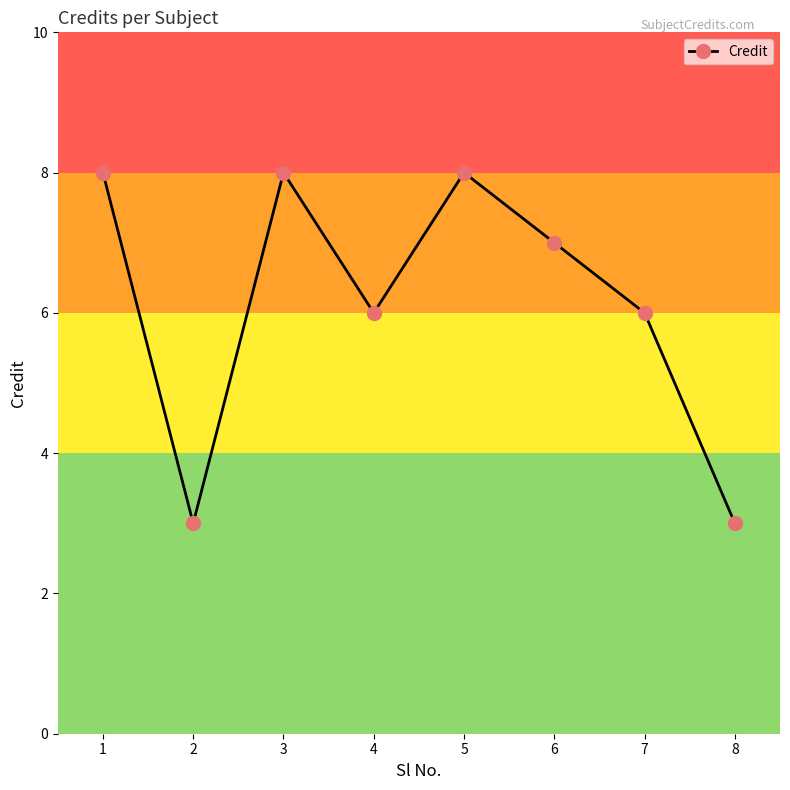

Reading right to left, list all the values displayed in this chart.

8=3	7=6	6=7	5=8	4=6	3=8	2=3	1=8